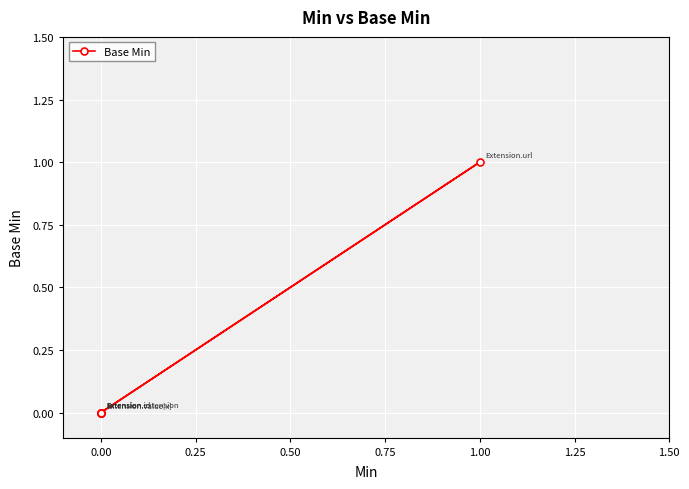

True or false: the data shows 0 at 0.00.

False